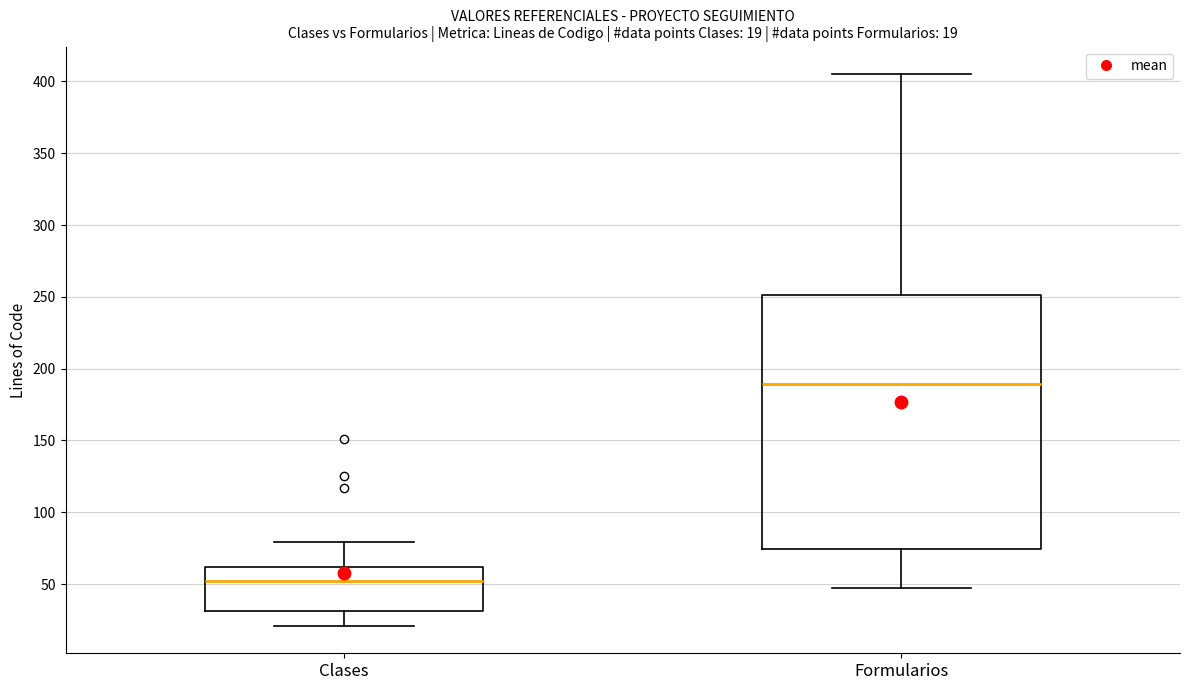

Comparing the boxes themselves (not the whiskers), which one is the tallest?

Formularios